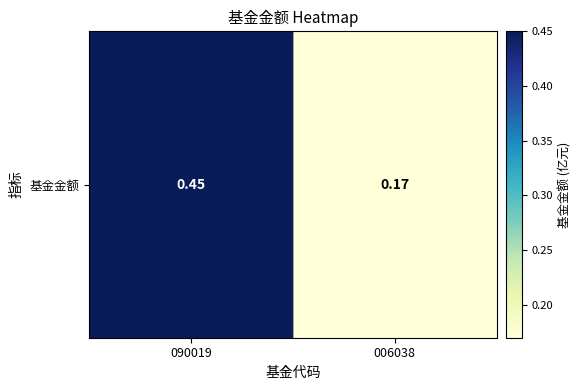

The value at 006038 is 0.1. True or false?

False